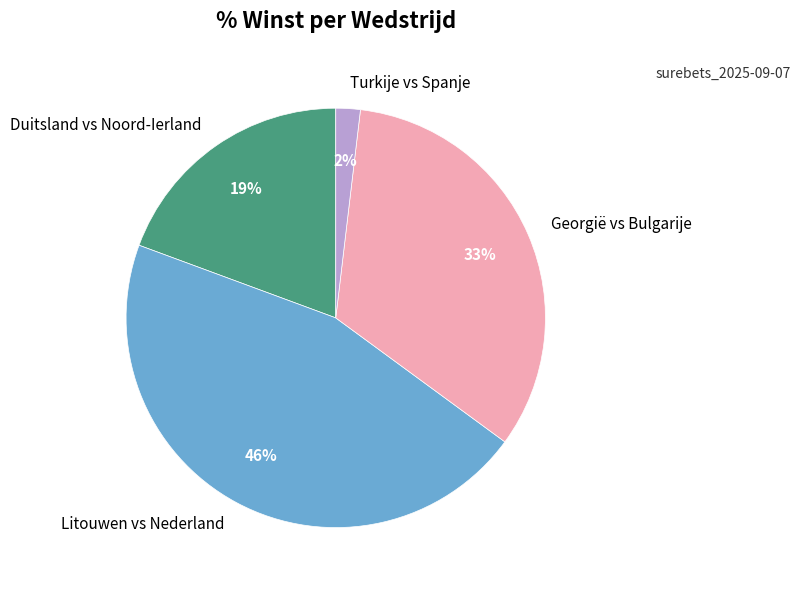

Rank the categories by value from highest to lowest.

Litouwen vs Nederland, Georgië vs Bulgarije, Duitsland vs Noord-Ierland, Turkije vs Spanje